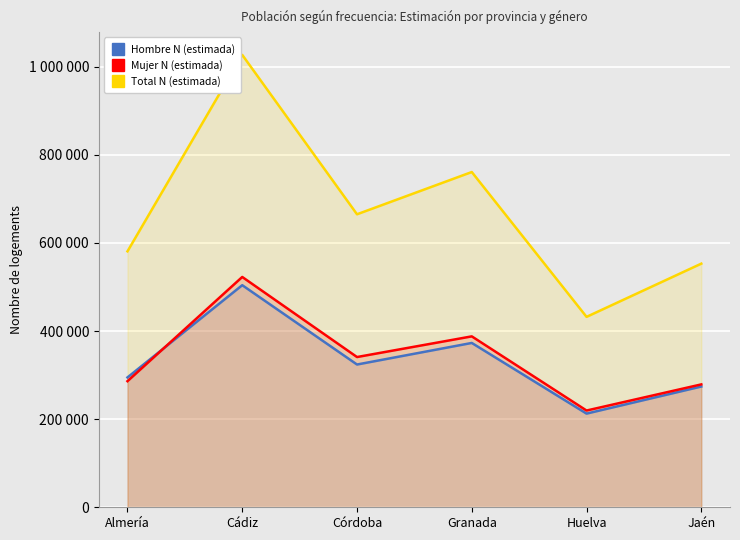

How many categories are shown in the chart?

6